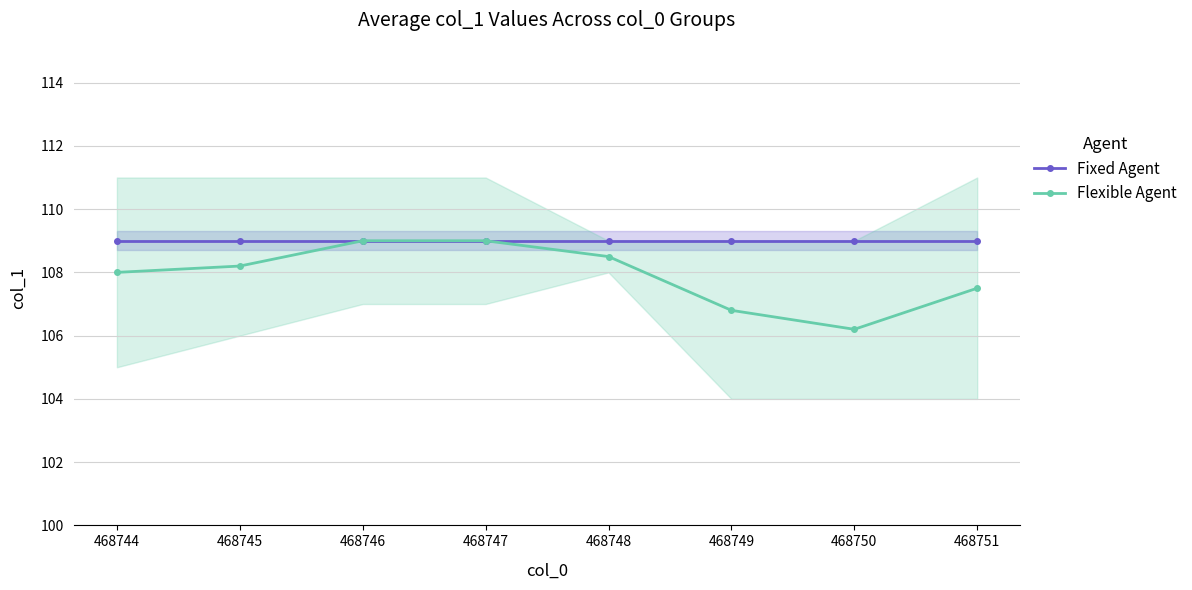

What is the value of the Fixed Agent point at the 7th from the left?

109.0